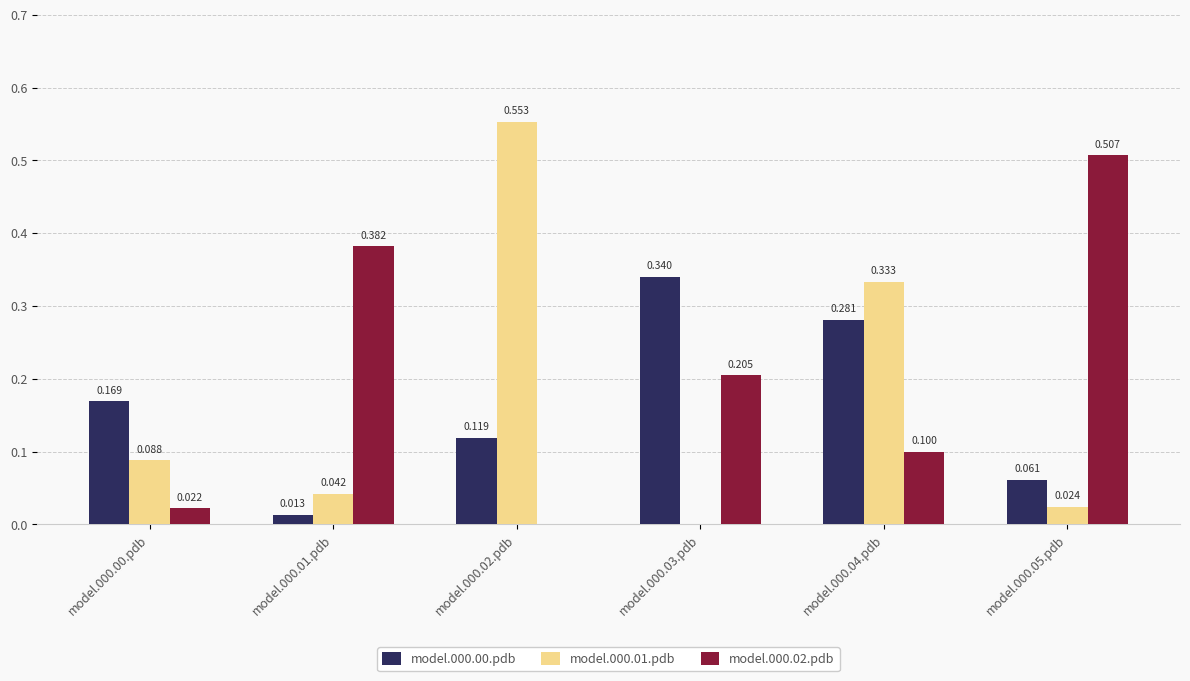

What is the sum of all model.000.01.pdb values?

1.0